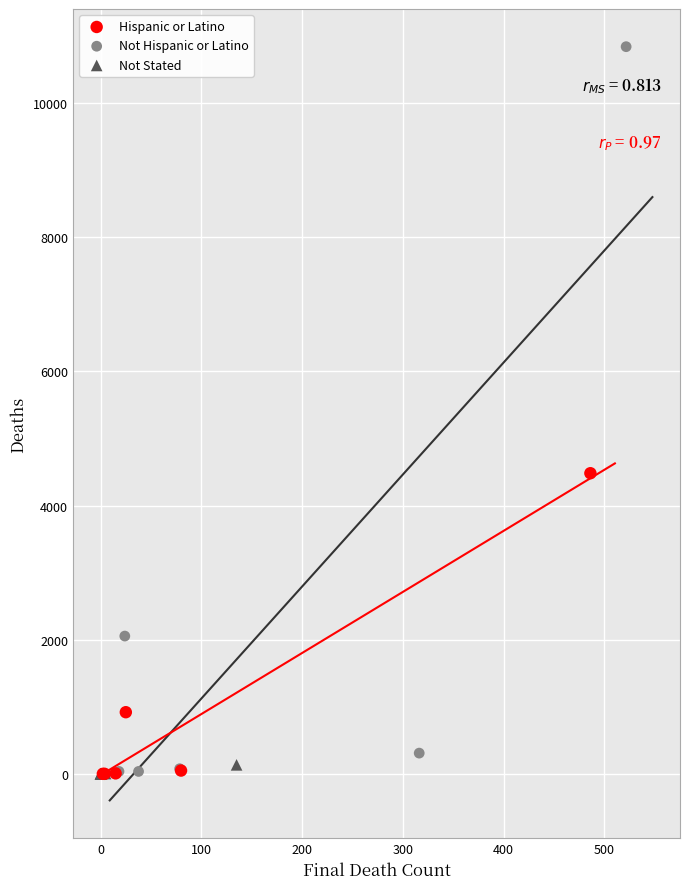

Which series has the widest spread of Y values?

Not Hispanic or Latino